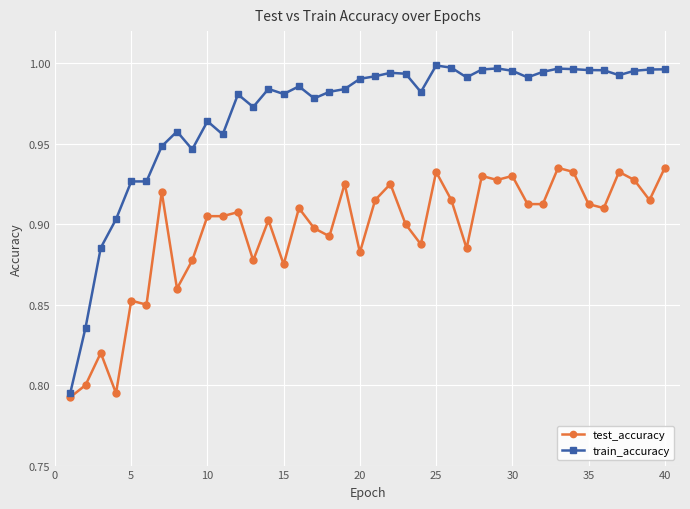

Rank the series by their average value, from lowest to highest.

test_accuracy, train_accuracy